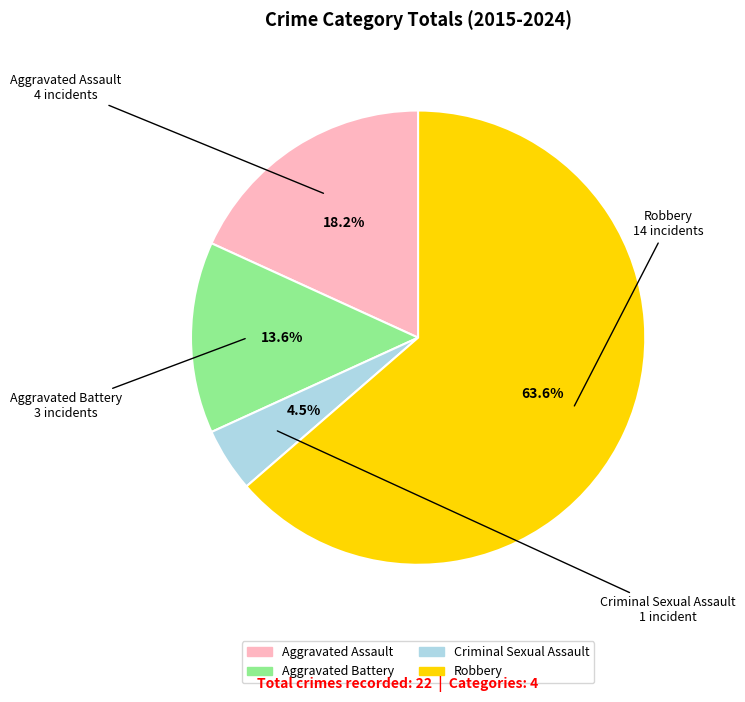

True or false: Aggravated Battery accounts for 14% of the total.

True